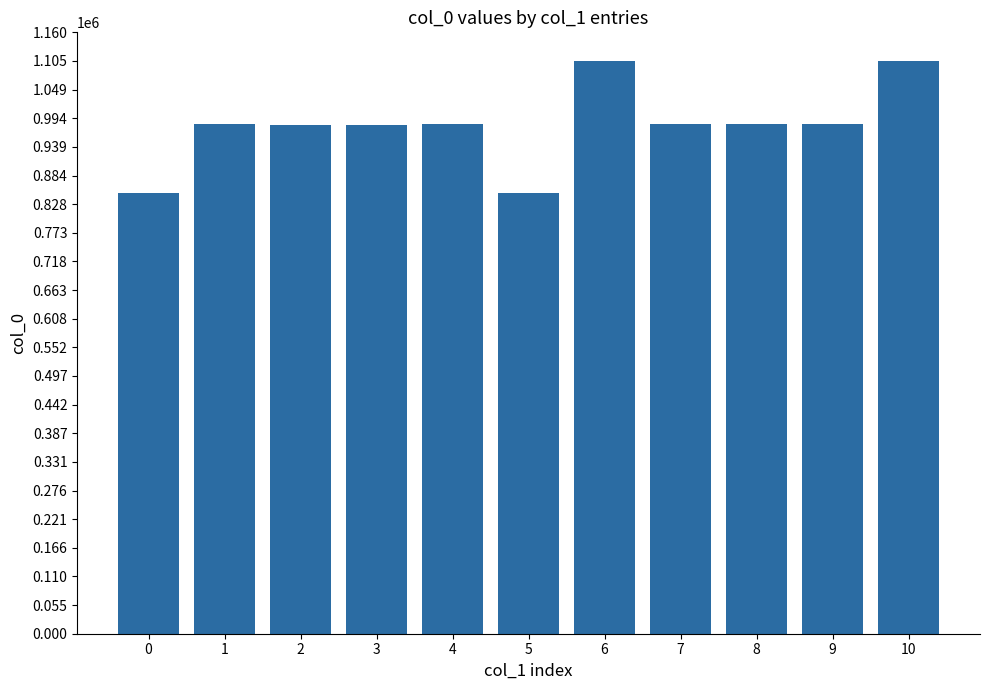

What is the minimum value shown in the chart?

849888